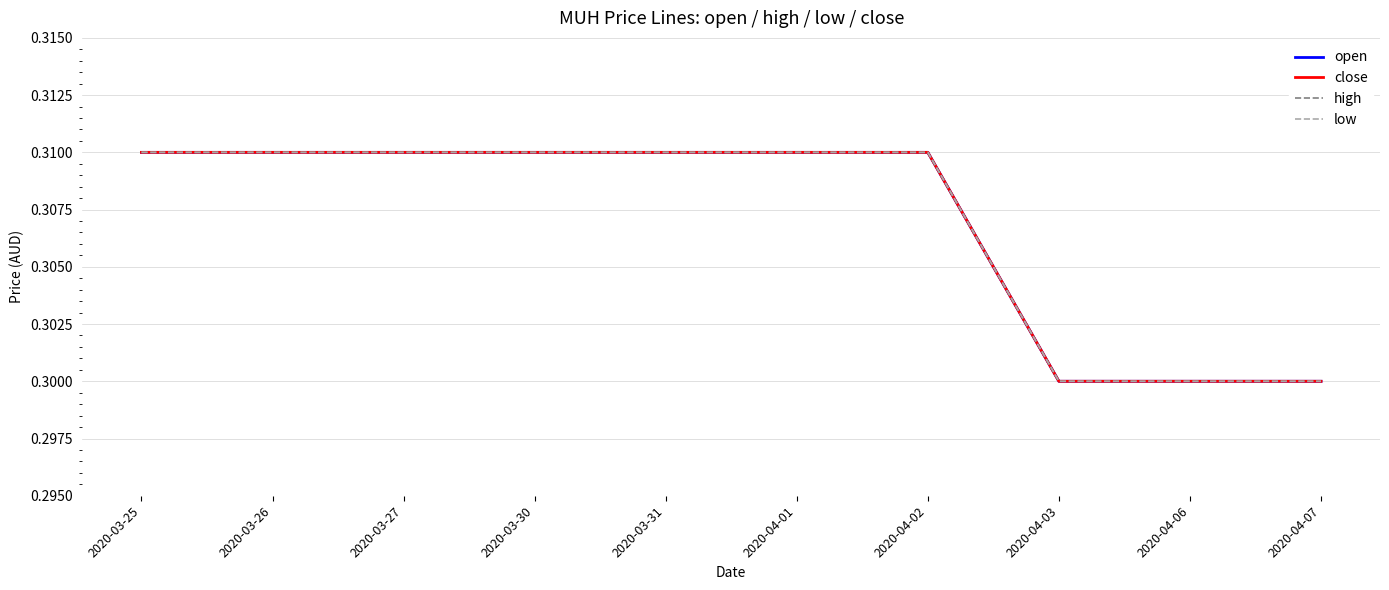

Where is open nearest to the value 0?

2020-04-03